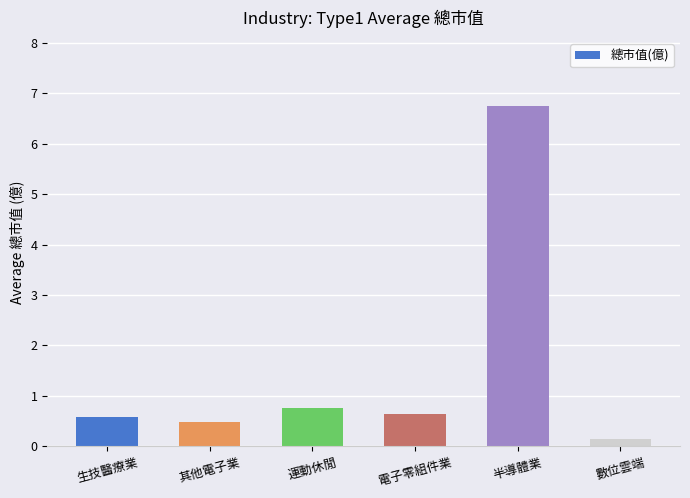

What is the label of the 5th bar from the left?

半導體業